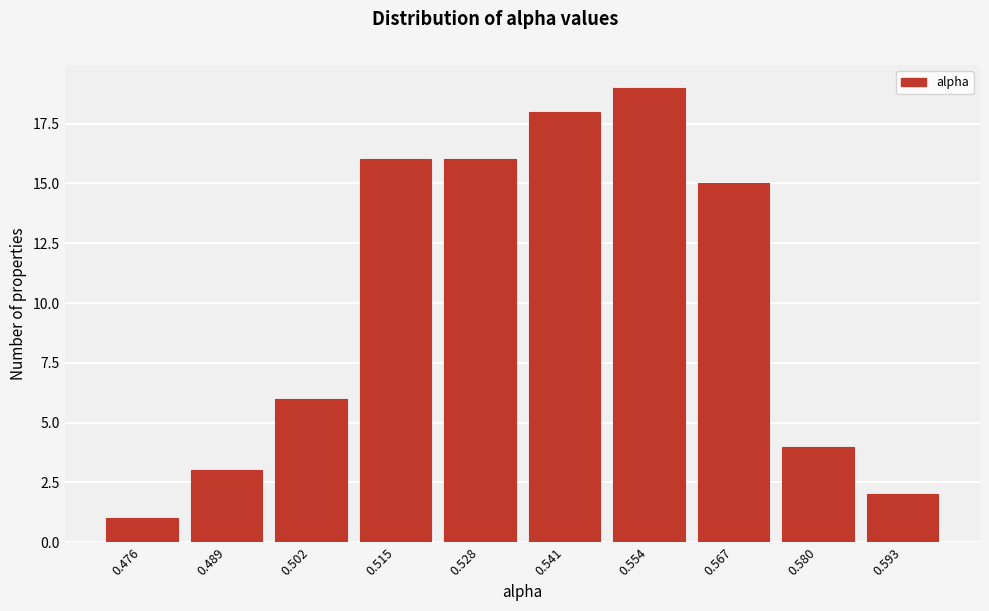

Reading left to right, list all the values displayed in this chart.

0.476=1	0.489=3	0.502=6	0.515=16	0.528=16	0.541=18	0.554=19	0.567=15	0.580=4	0.593=2